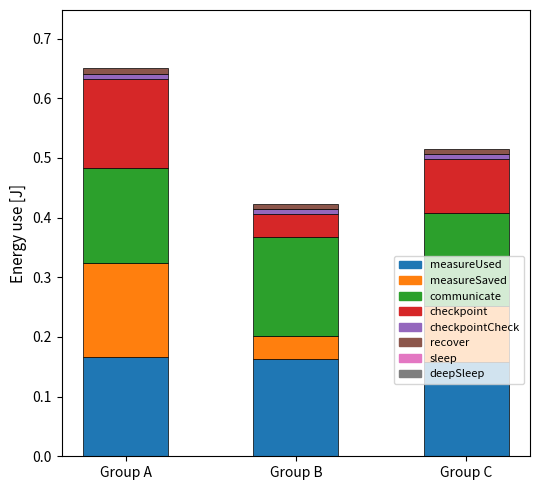

At which category is the sum across all series the highest?

Group A